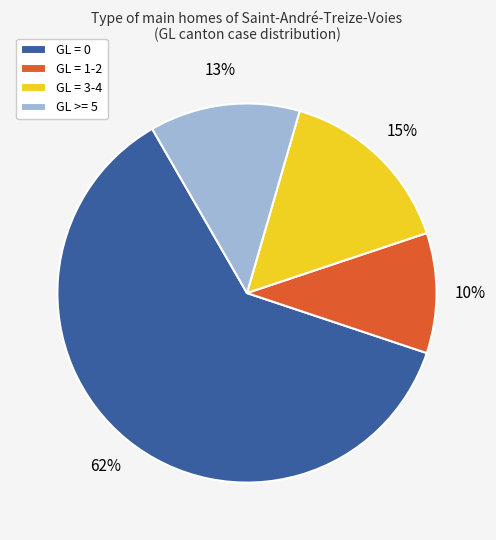

How many segments does this pie chart have?

4